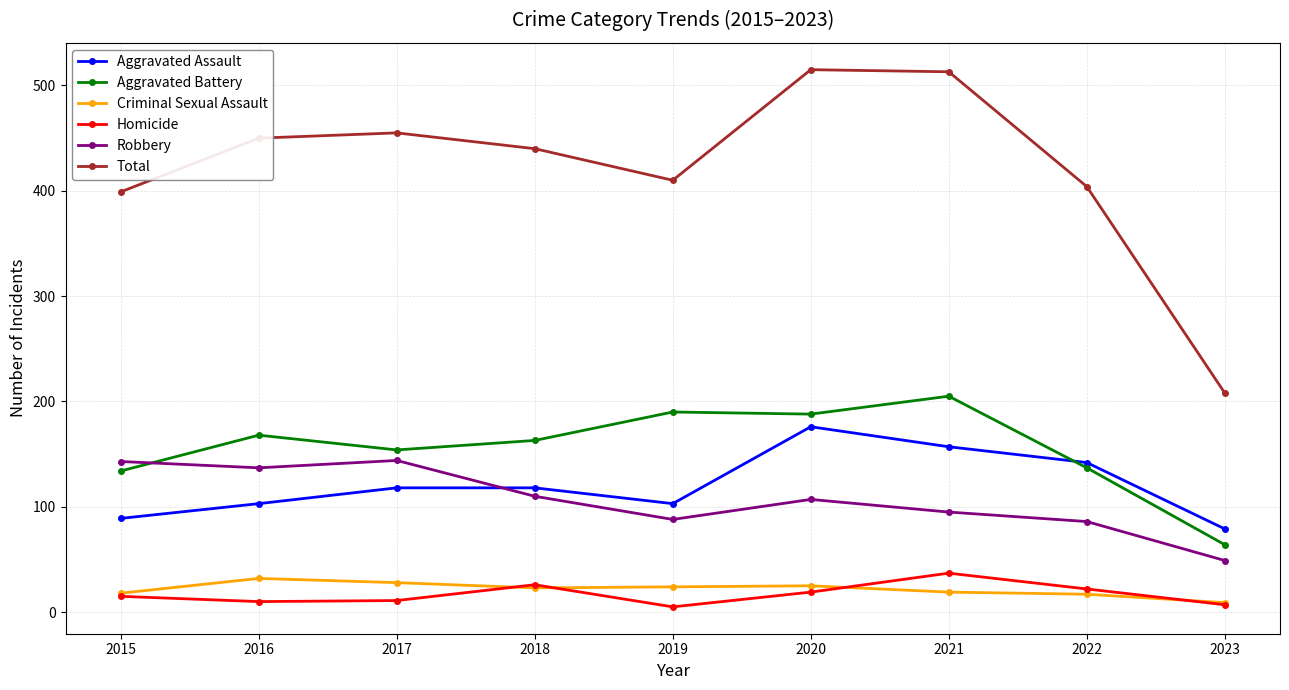

True or false: Total has more than 2 points higher than both neighbors.

False